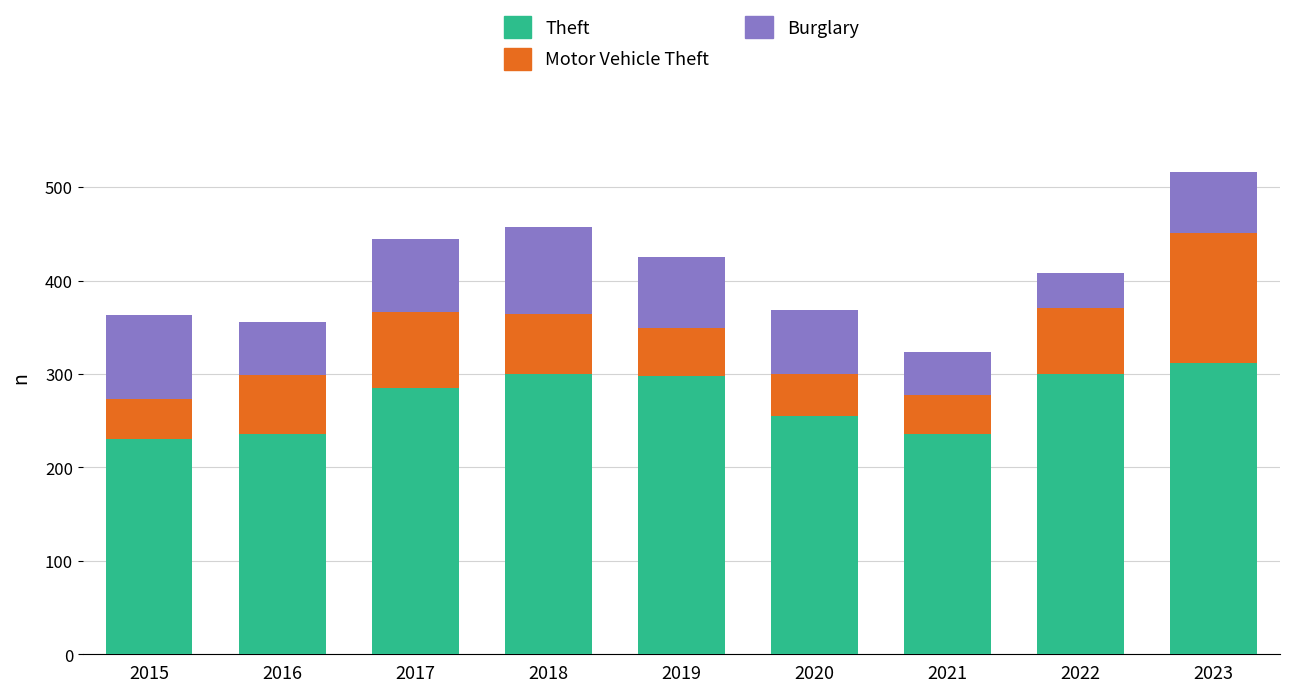

What is the lowest value of the Theft series?

231